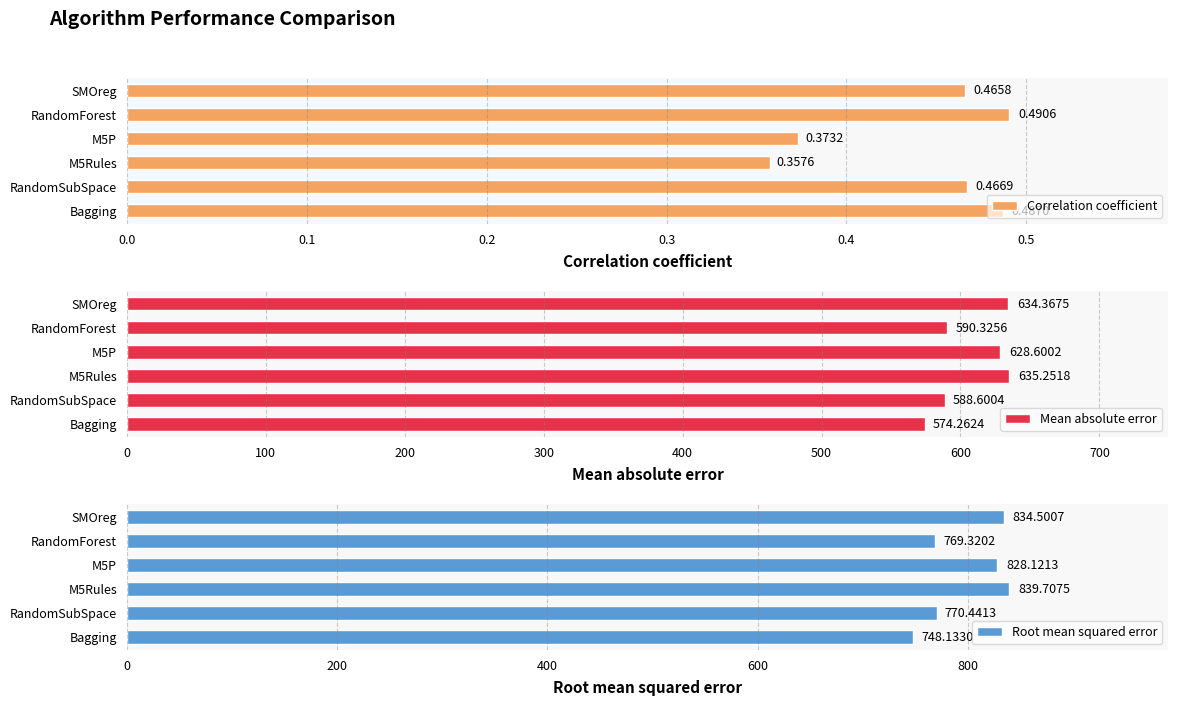

Where is Mean absolute error nearest to the value 604?

RandomForest